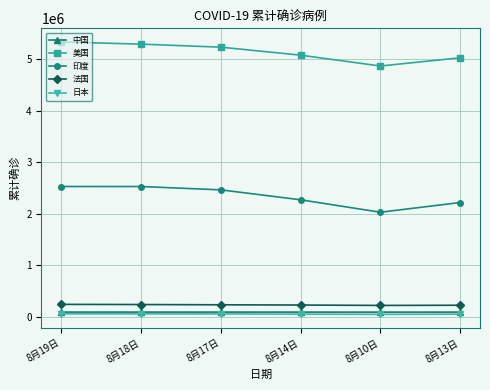

At which label does 印度 reach its minimum?

8月10日